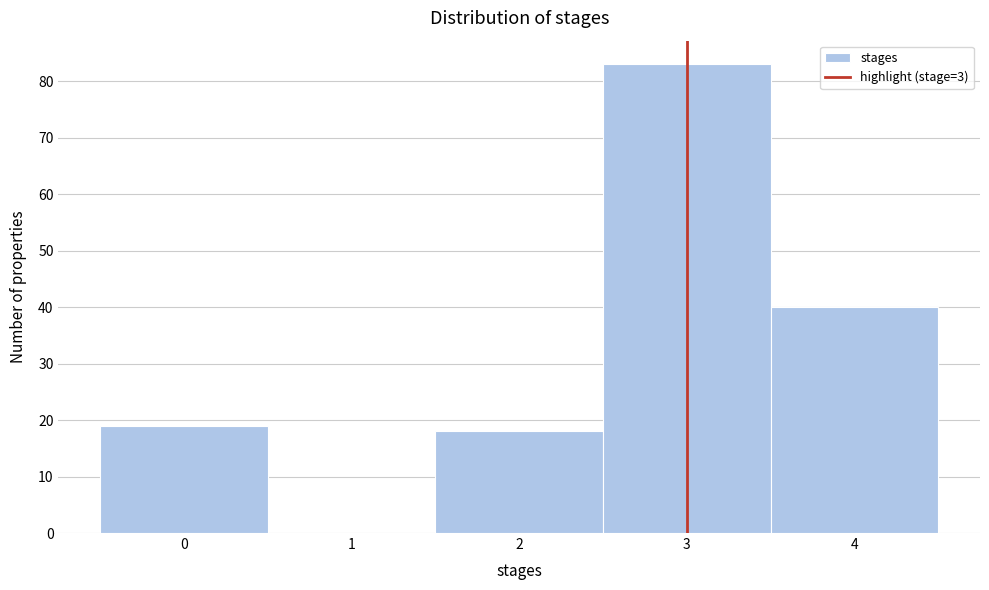

Over which range of the x-axis is the bar tallest?

2.5 to 3.5